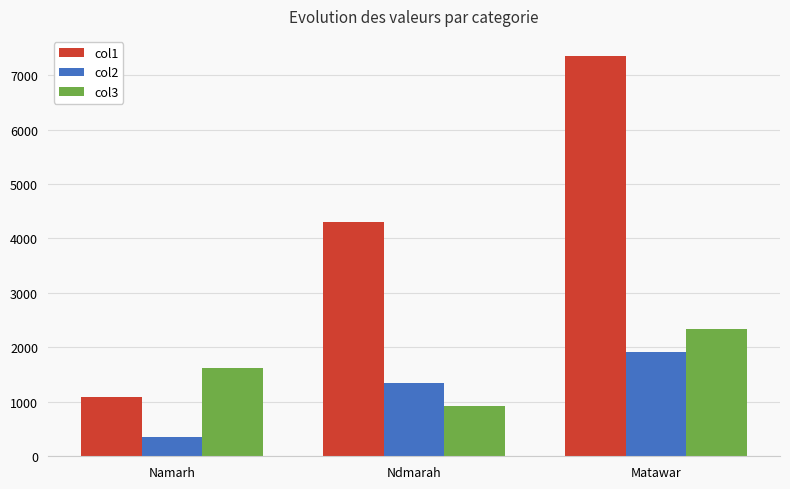

Where is col1 nearest to the value 4222?

Ndmarah